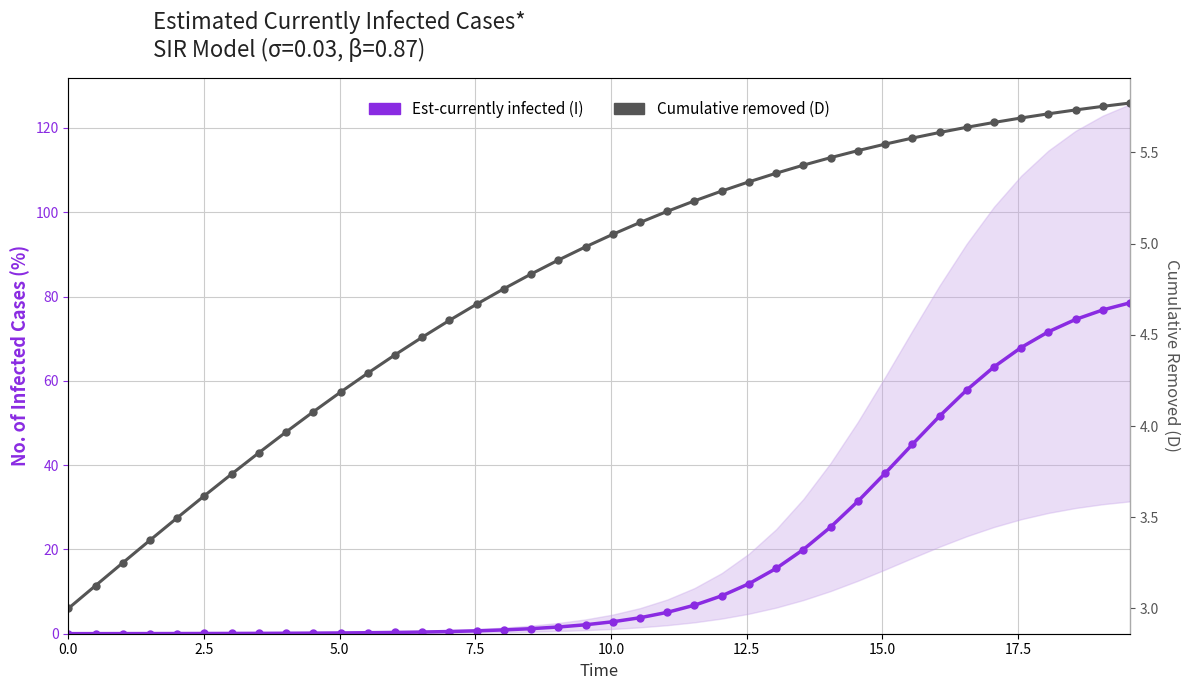

Reading right to left, transcribe all the data shown in this chart.

Est-currently infected (I): 78.5	76.8	74.6	71.6	67.9	63.3	57.8	51.6	44.9	38.0	31.4	25.3	20.0	15.5	11.9	9.0	6.8	5.1	3.8	2.8	2.1	1.6	1.2	0.9	0.7	0.5	0.4	0.3	0.2	0.2	0.1	0.1	0.1	0.1	0.1	0.0	0.0	0.0	0.0	0.0
Cumulative removed (D): 5.8	5.8	5.7	5.7	5.7	5.7	5.6	5.6	5.6	5.5	5.5	5.5	5.4	5.4	5.3	5.3	5.2	5.2	5.1	5.1	5.0	4.9	4.8	4.8	4.7	4.6	4.5	4.4	4.3	4.2	4.1	4.0	3.9	3.7	3.6	3.5	3.4	3.3	3.1	3.0